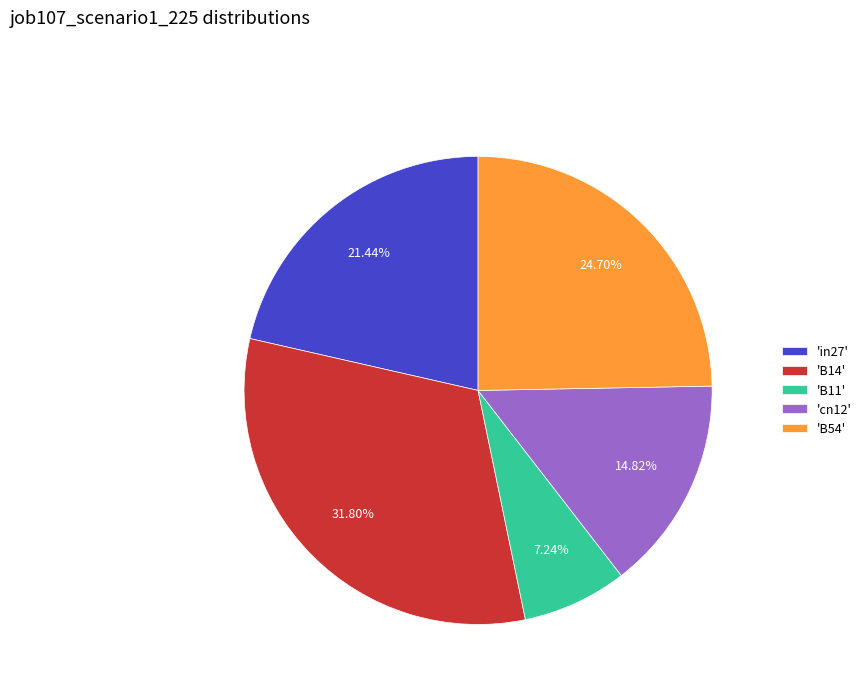

Does 'B54' represent more than half of the total?

No